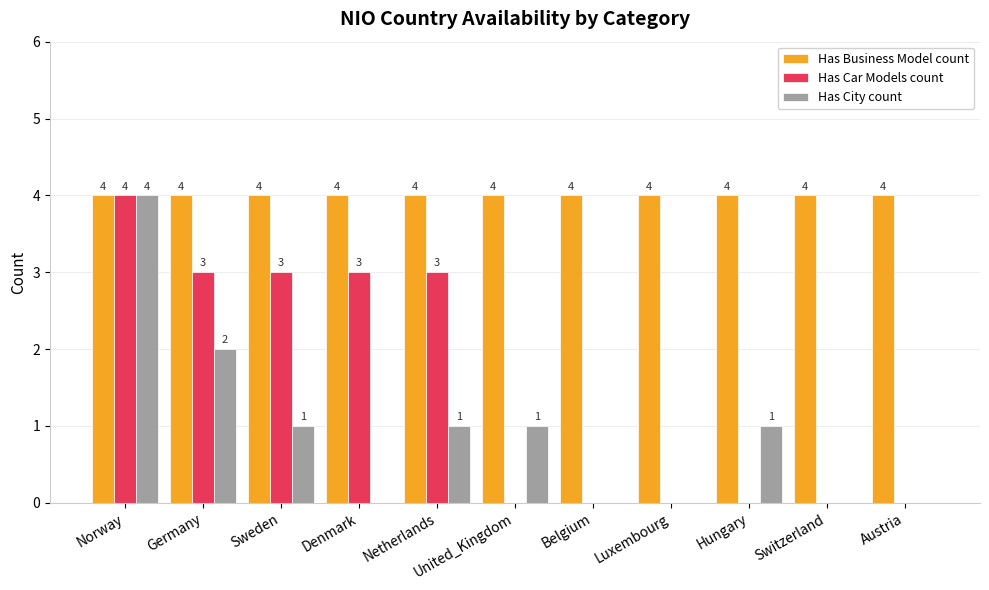

At which label does Has City count reach its peak?

Norway